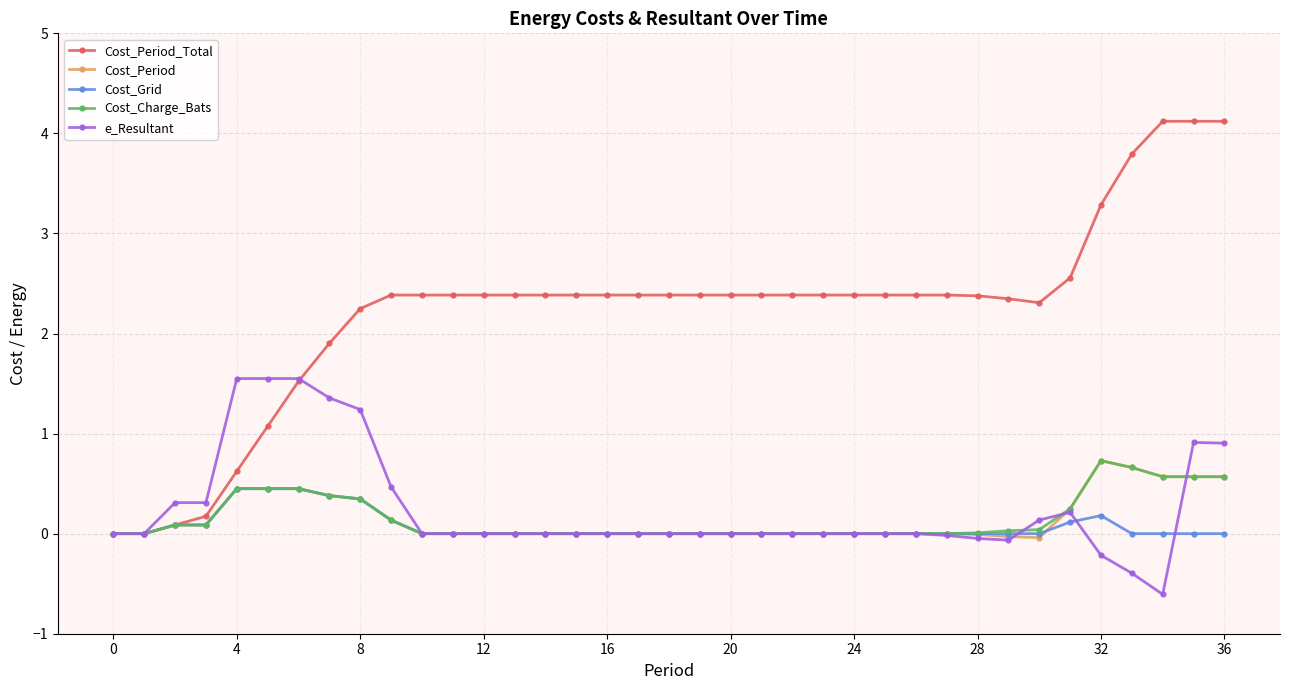

Which series has the largest total across all categories?

Cost_Period_Total